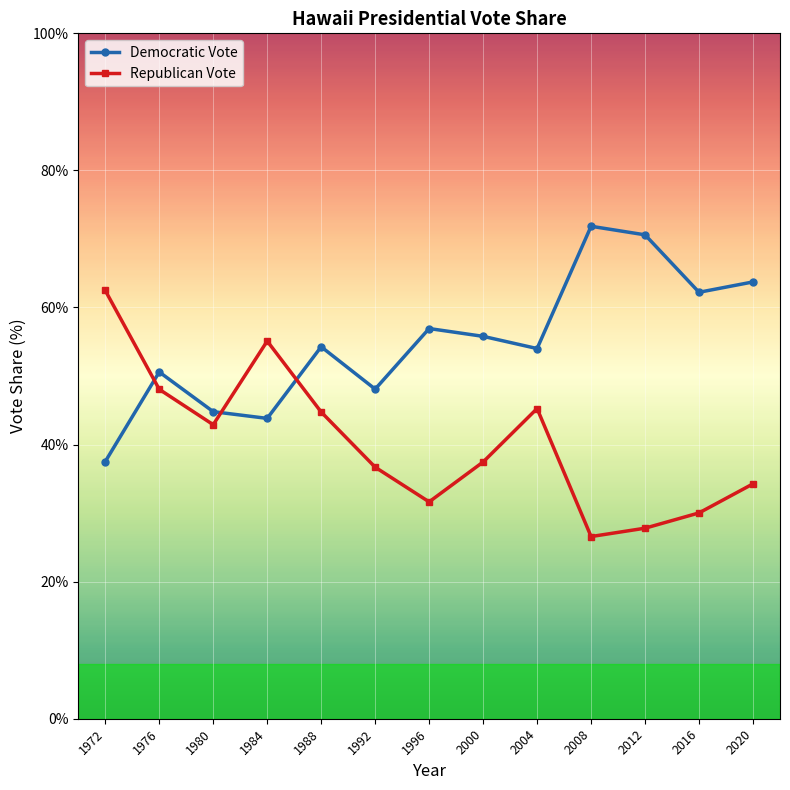

True or false: Democratic Vote has a value of 31.7 at 2016.

False